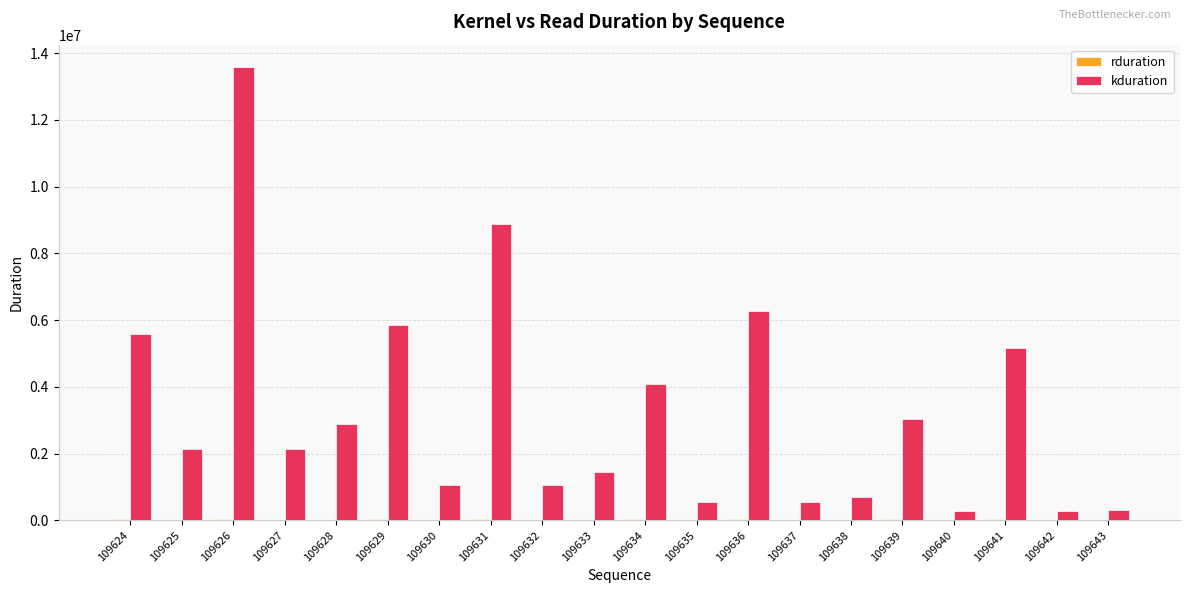

How many series are shown in this chart?

2